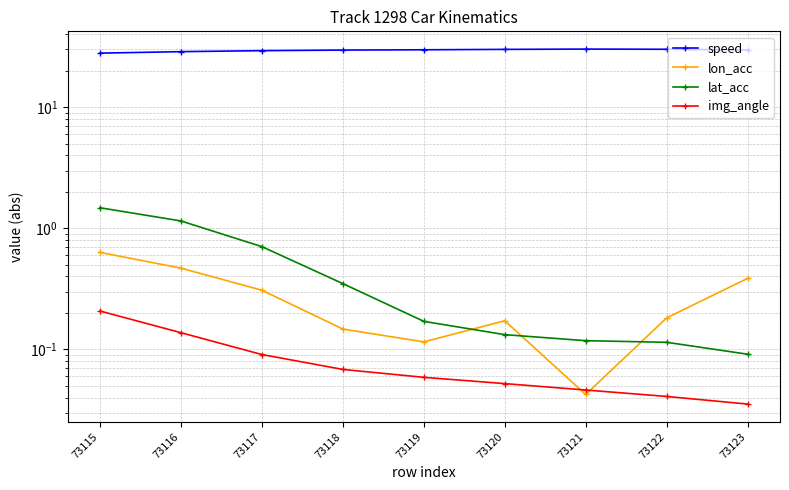

Which series changed the most between 73120 and 73122?

speed